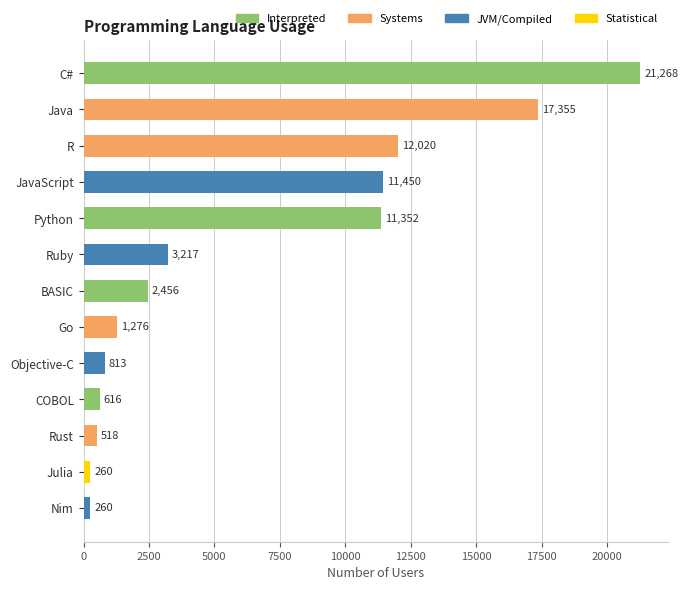

The chart shows a value of 260 at Nim. True or false?

True